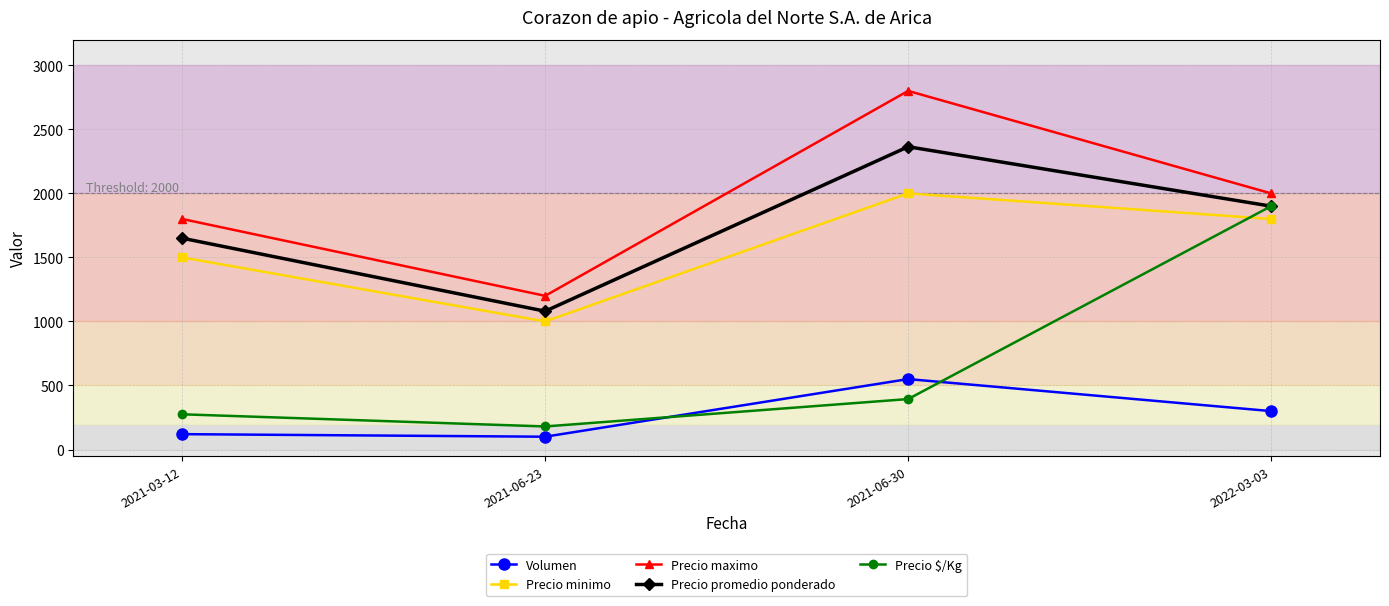

Does the chart have visible grid lines?

Yes